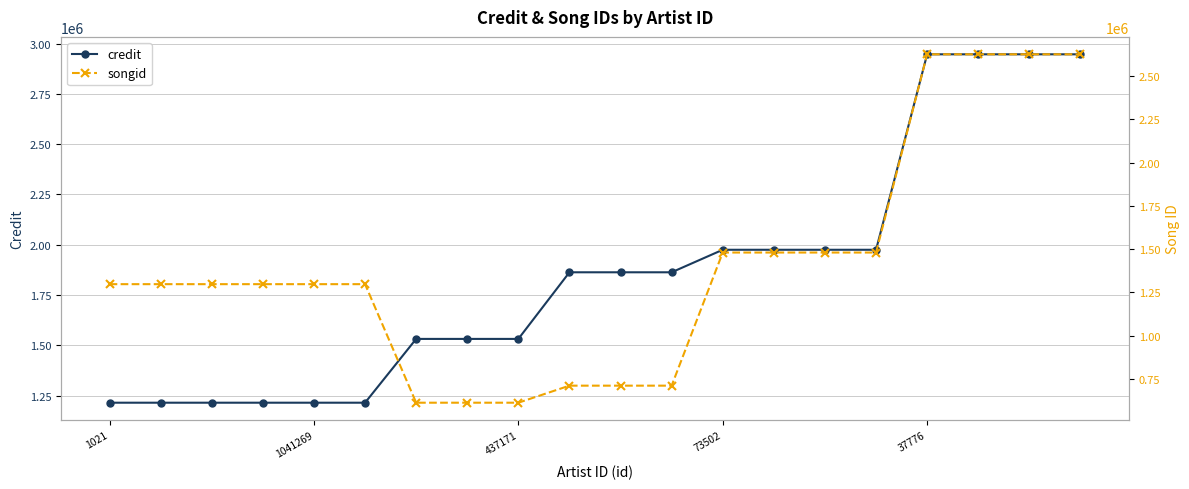

The credit series shows 1214771 at 1021. True or false?

True